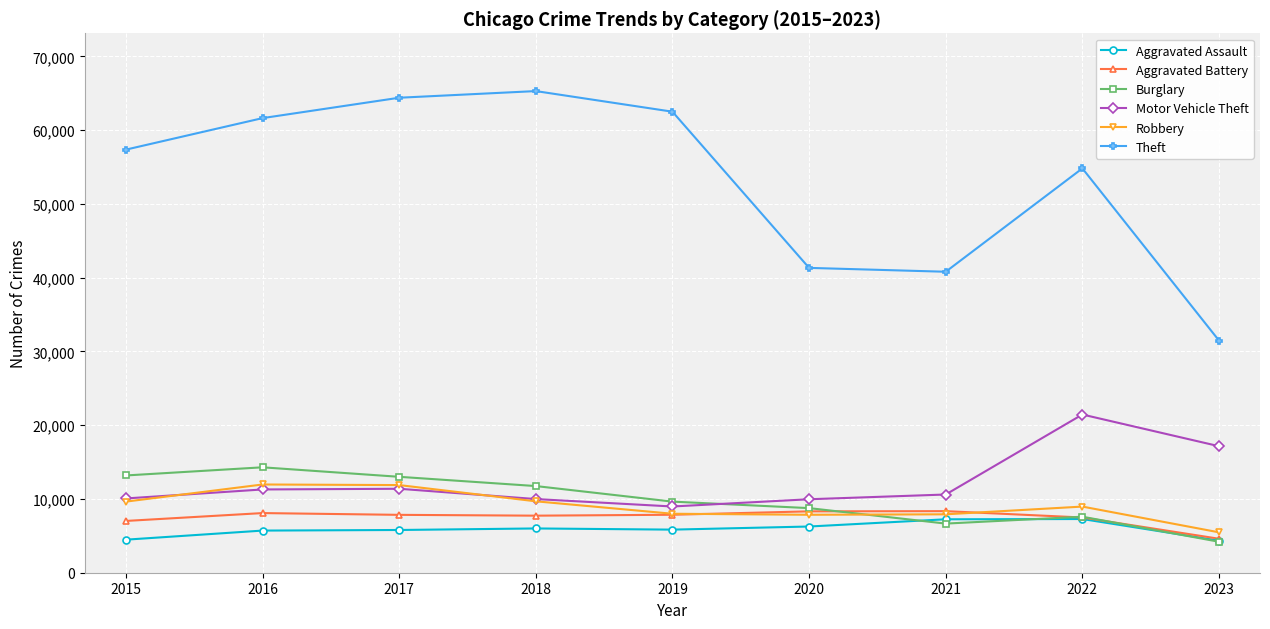

What is the difference between the highest and lowest values at 2019?

56650